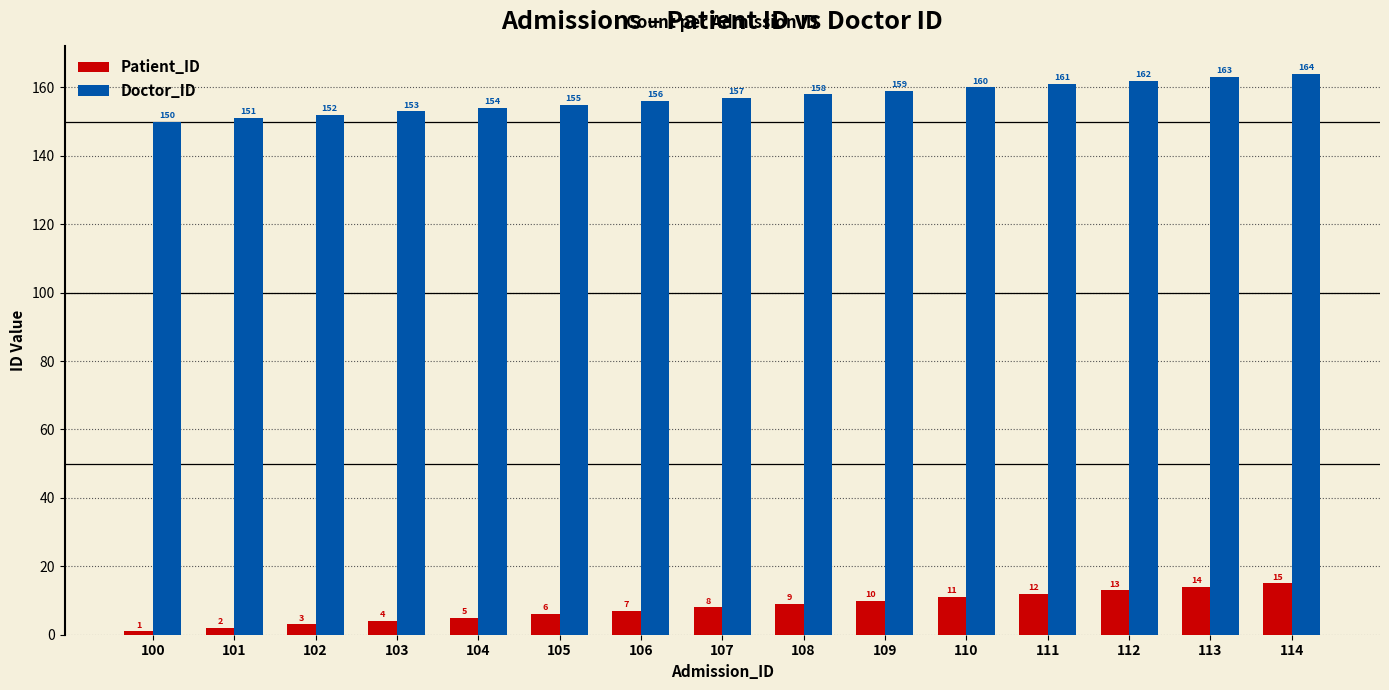

What is the difference between the highest and lowest values at 105?

149